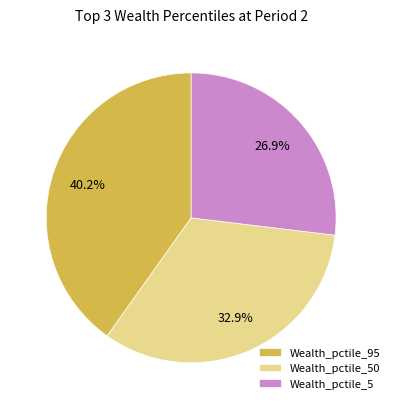

Rank the categories by value from highest to lowest.

Wealth_pctile_95, Wealth_pctile_50, Wealth_pctile_5